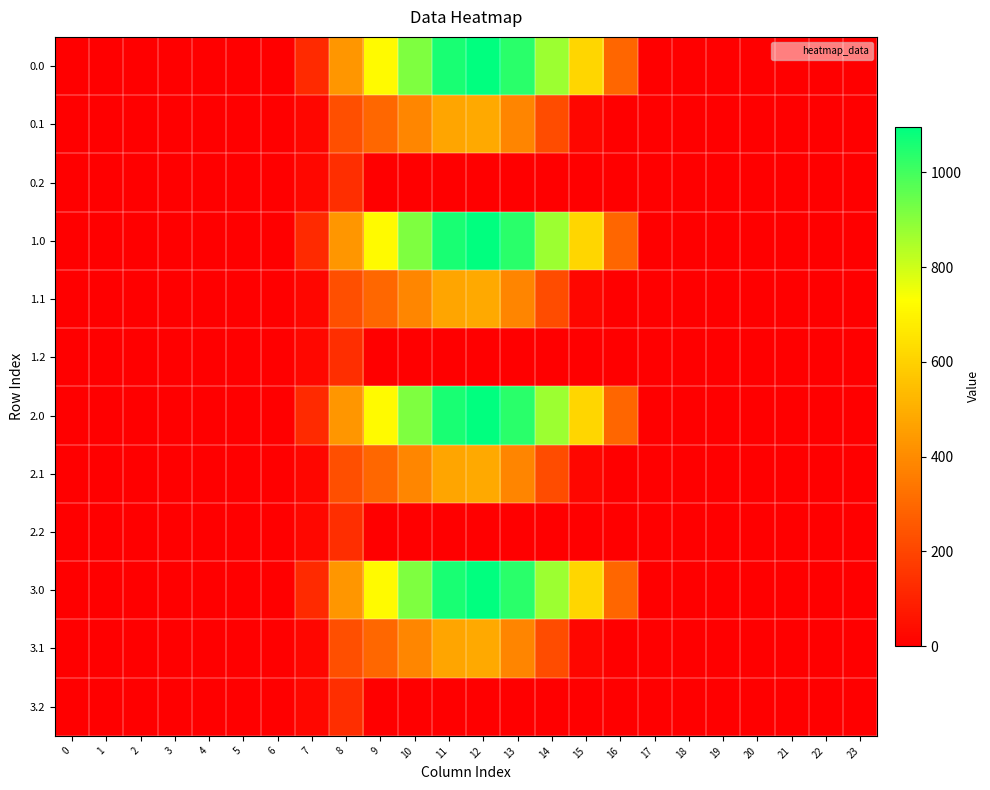

Rank the series by their maximum value, from lowest to highest.

0.2, 1.2, 2.2, 3.2, 0.1, 1.1, 2.1, 3.1, 0.0, 1.0, 2.0, 3.0